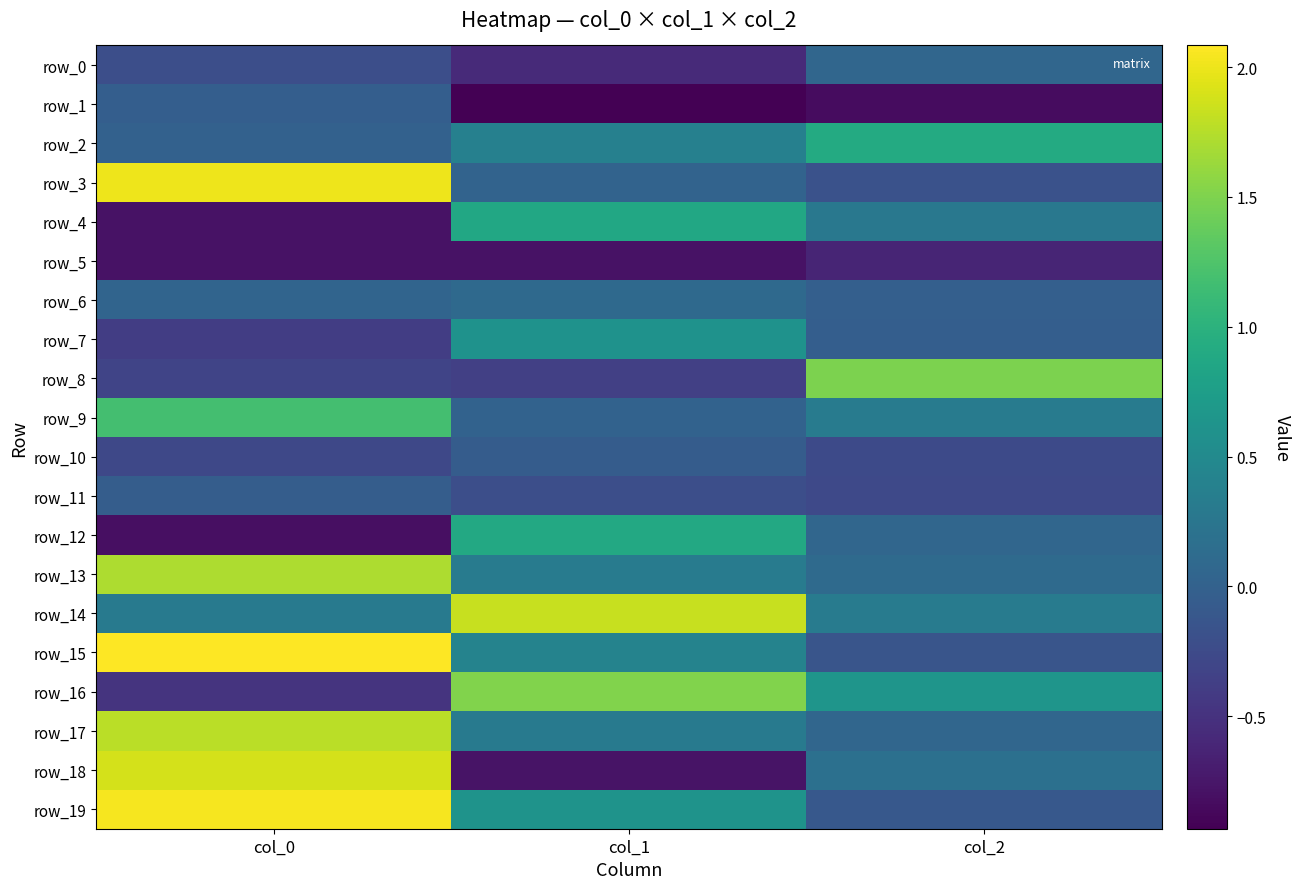

Which series changed the most between col_0 and col_2?

row_15